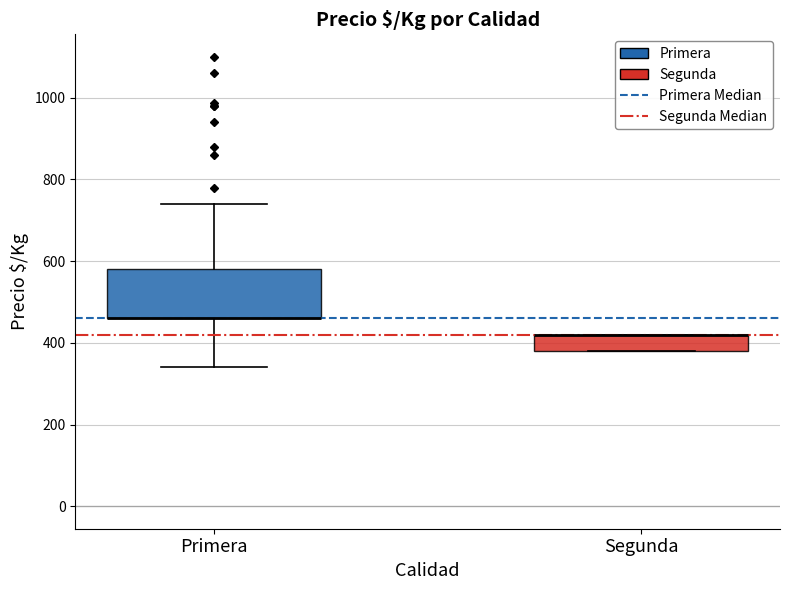

Comparing the boxes themselves (not the whiskers), which one is the tallest?

Primera